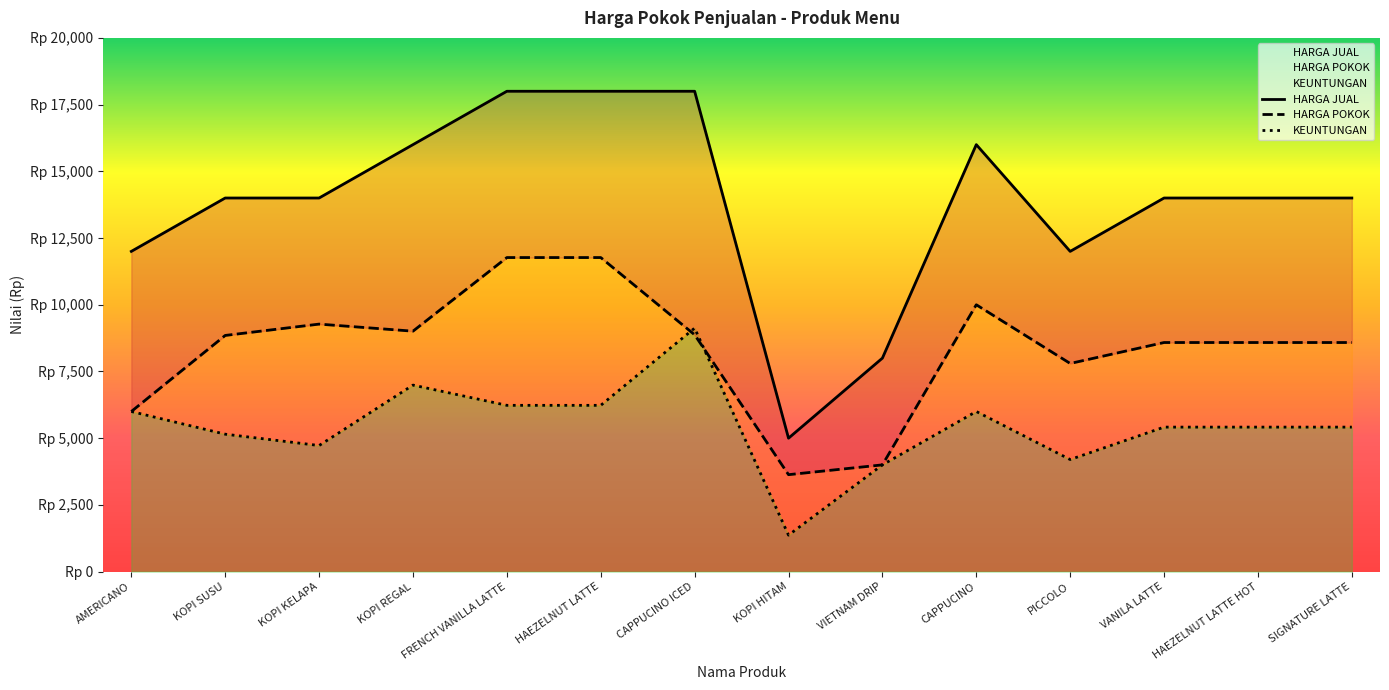

How many distinct data groups are displayed?

3